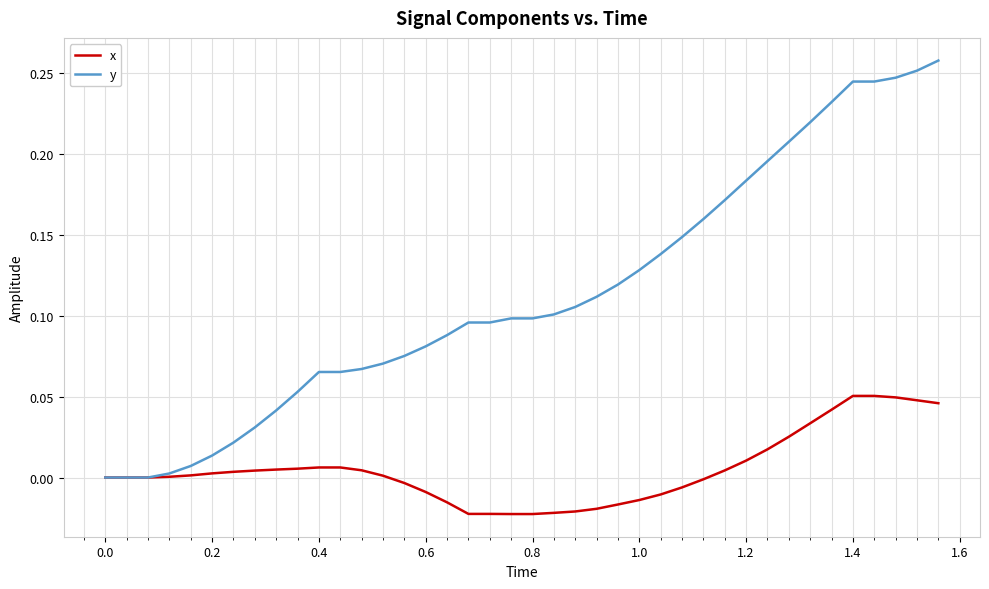

Which series has the largest range (max minus min)?

y